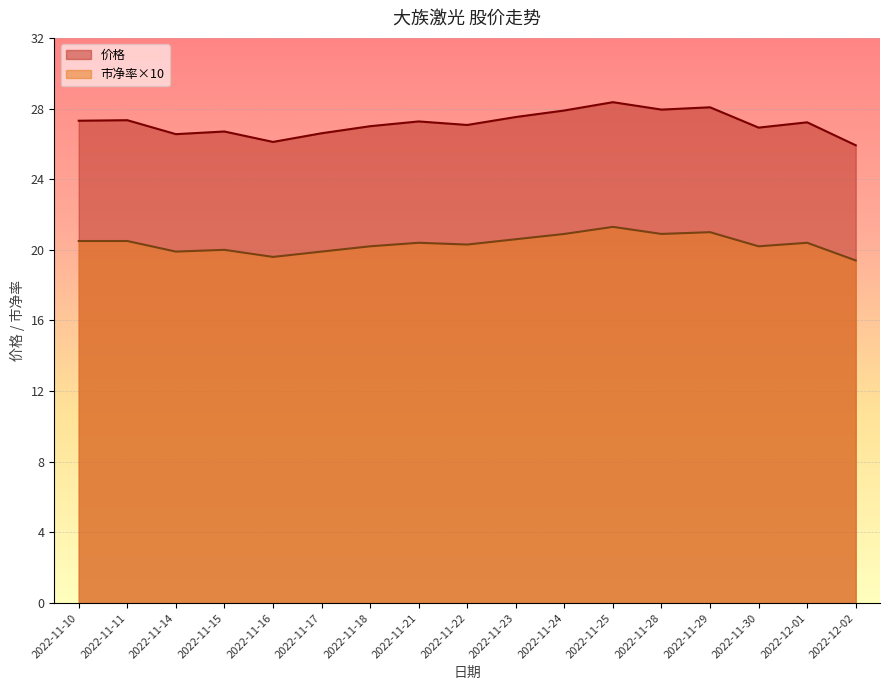

At which category is the sum across all series the highest?

2022-11-25